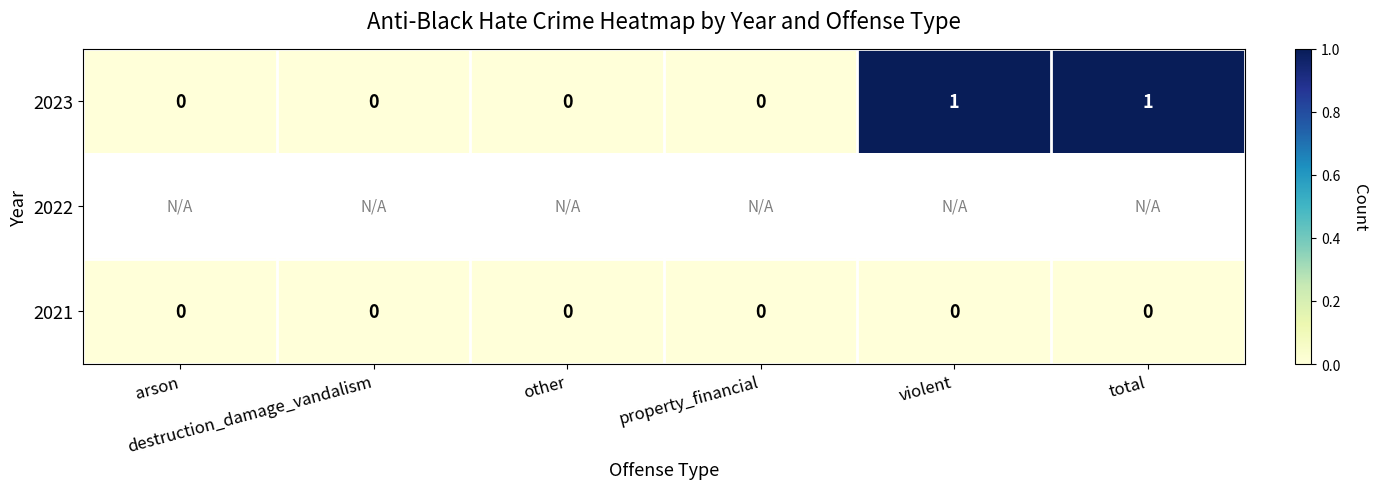

List the series in order of their overall mean, highest first.

2023, 2022, 2021